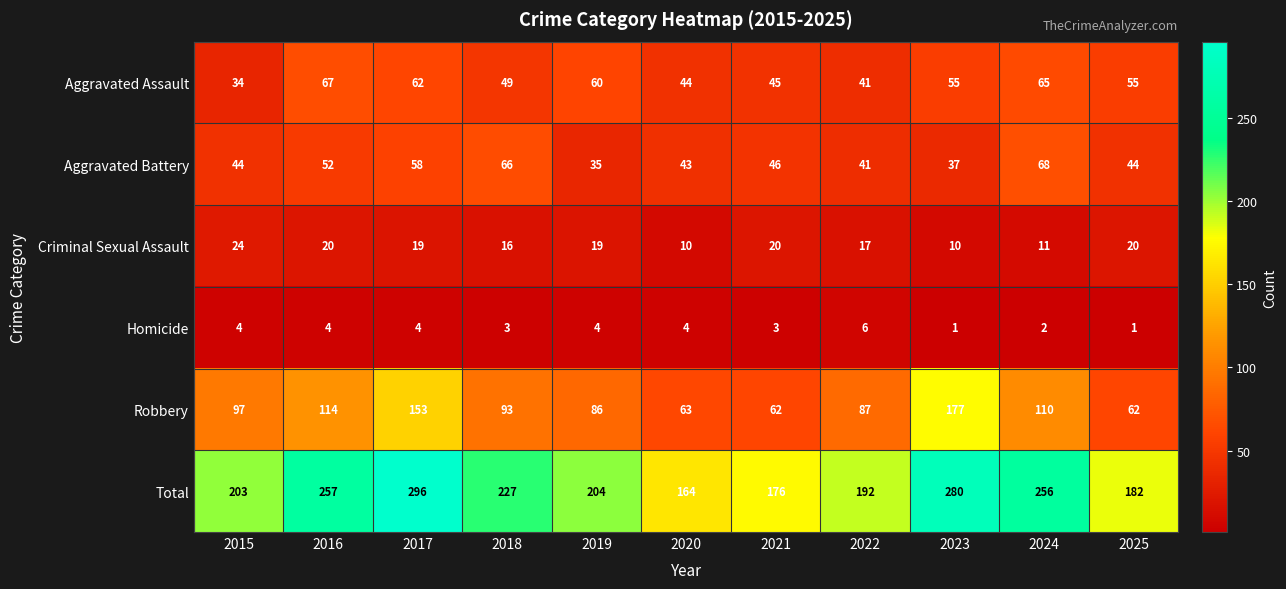

The value of Robbery at 2022 is 143. True or false?

False